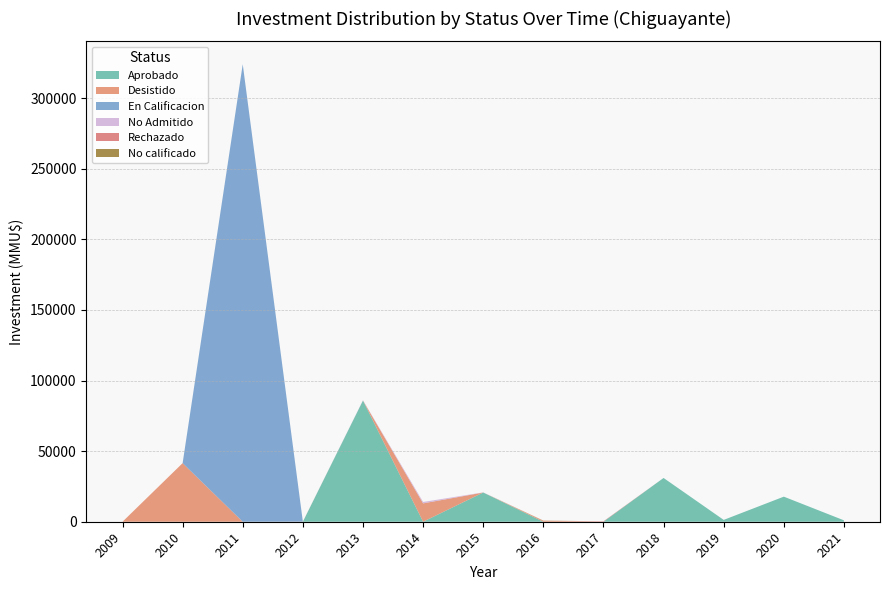

At which category is the sum across all series the highest?

2011